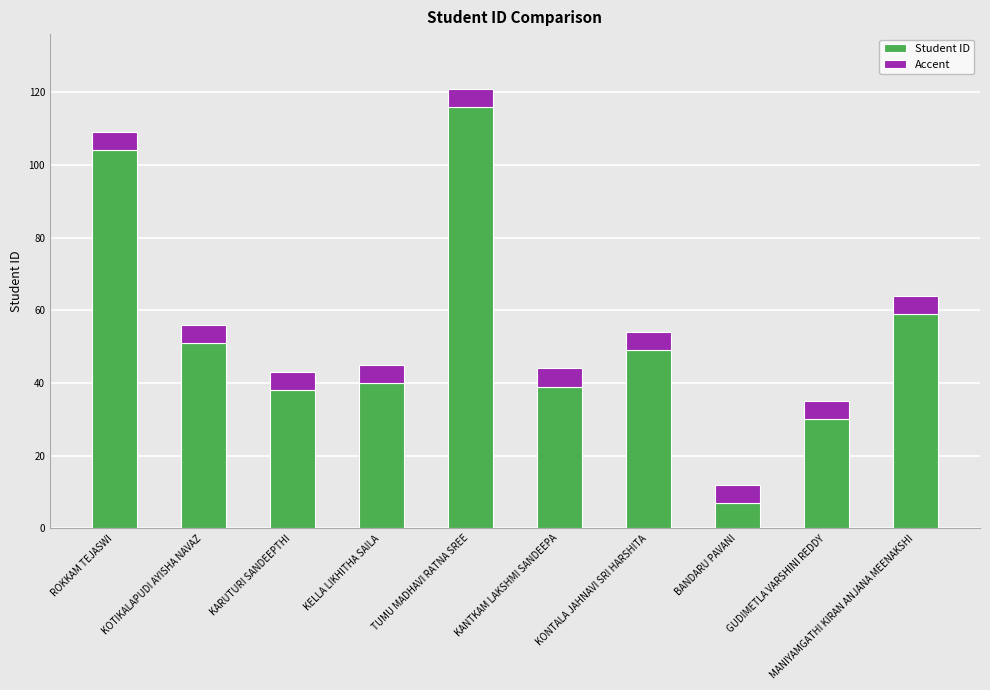

At which category is the sum across all series the highest?

TUMU MADHAVI RATNA SREE